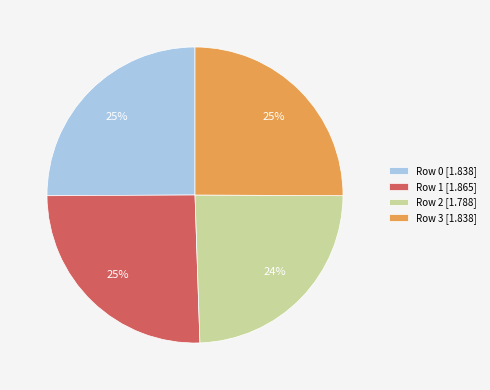

Do Row 1 [1.865] and Row 0 [1.838] together represent more than half of the pie?

Yes